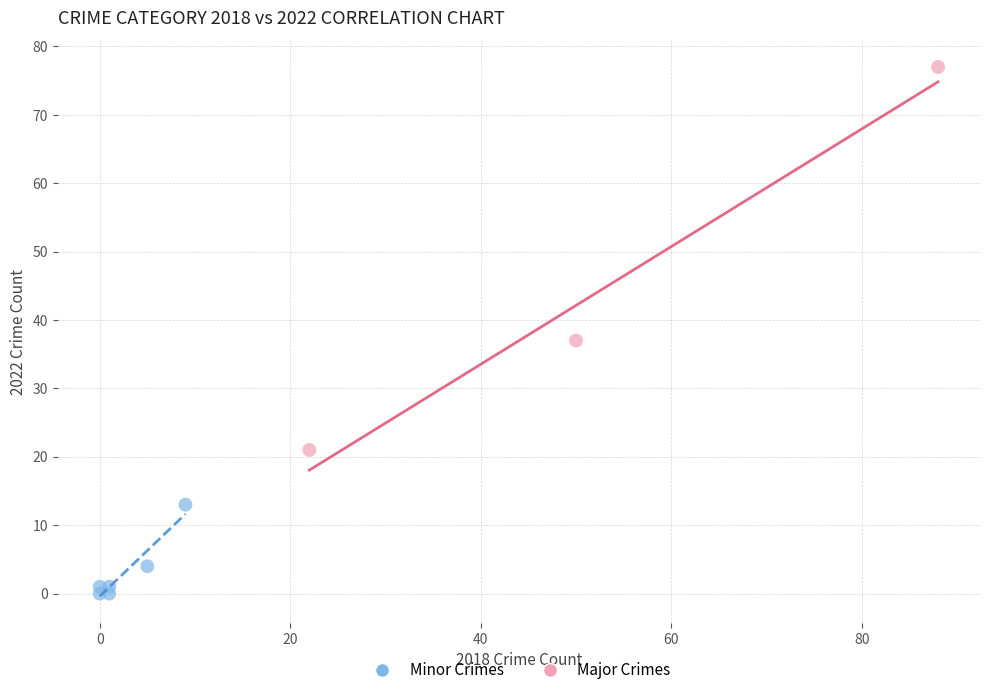

What are all the series names shown in the legend?

Minor Crimes, Major Crimes